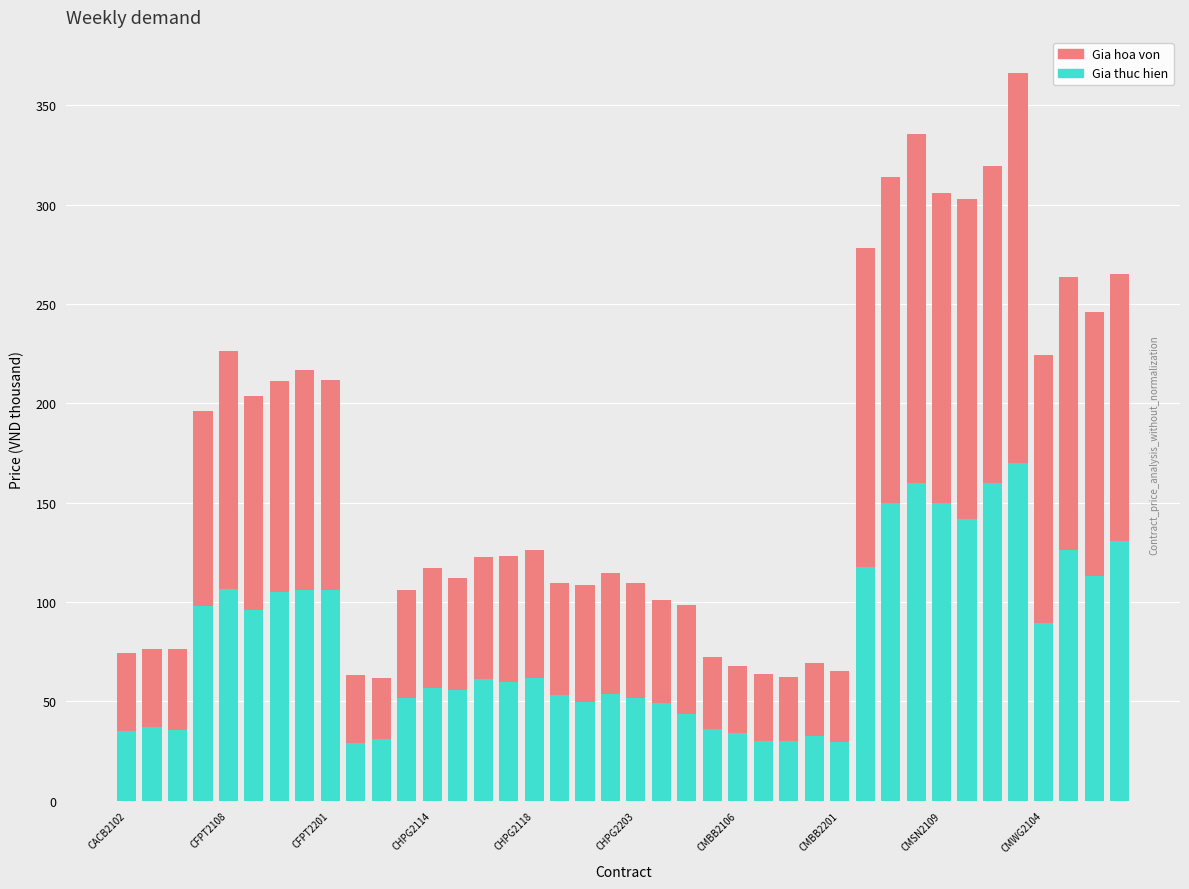

What is the difference between the second highest and second lowest values in the Gia thuc hien series?

130.3